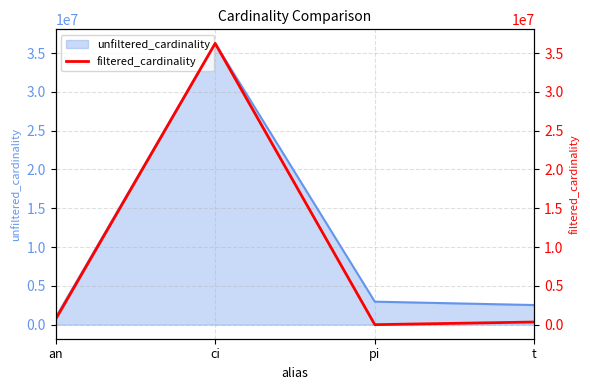

At which category does the chart reach its peak across all series?

ci